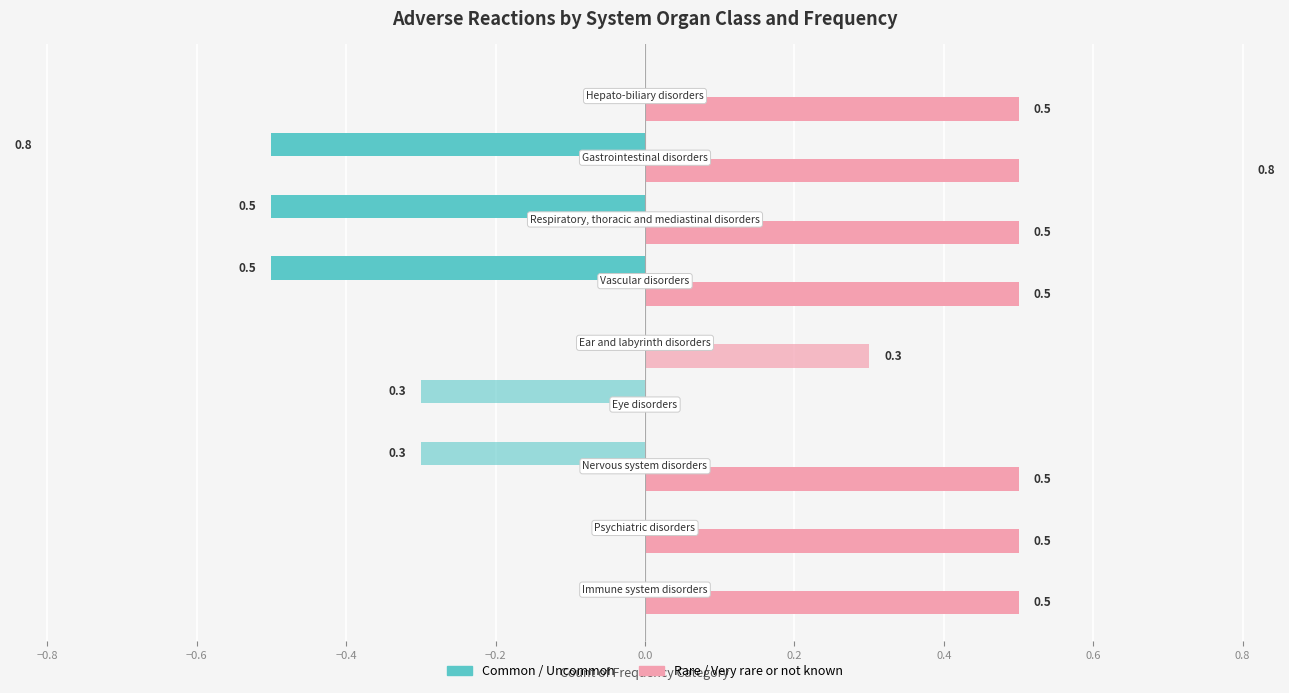

What position from the right is 0.0?

4